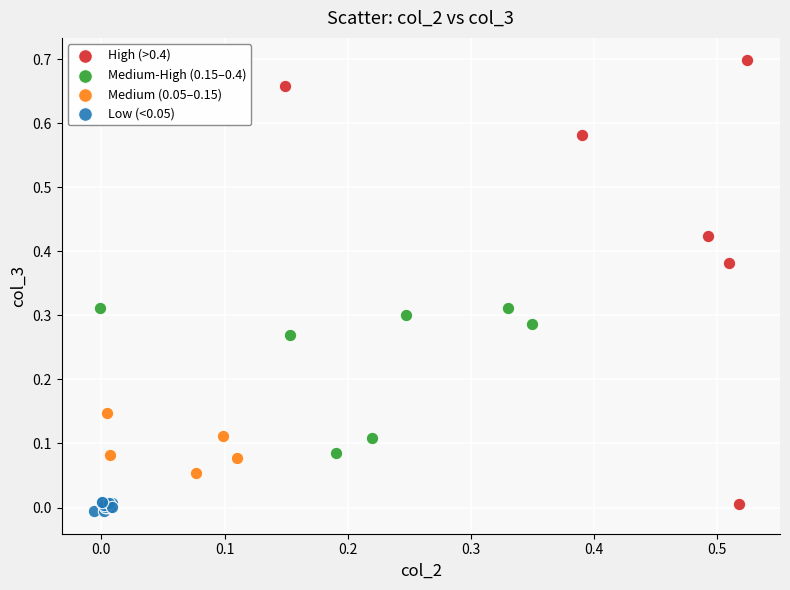

Which series reaches the maximum Y coordinate?

High (>0.4)